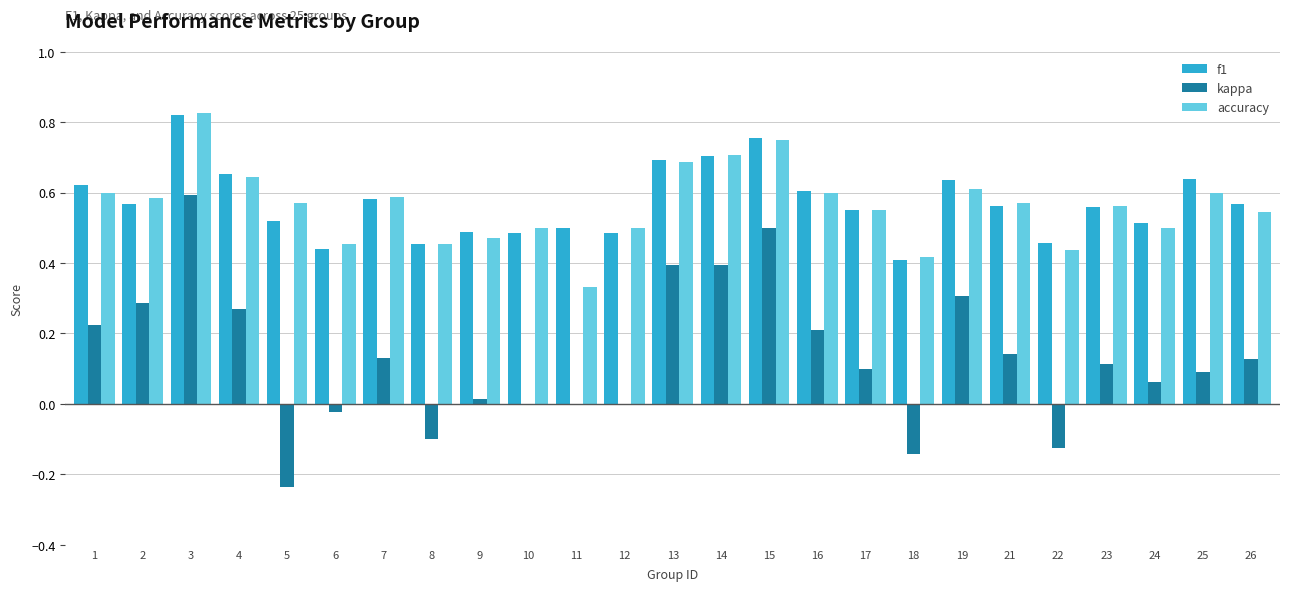

How many distinct data groups are displayed?

3